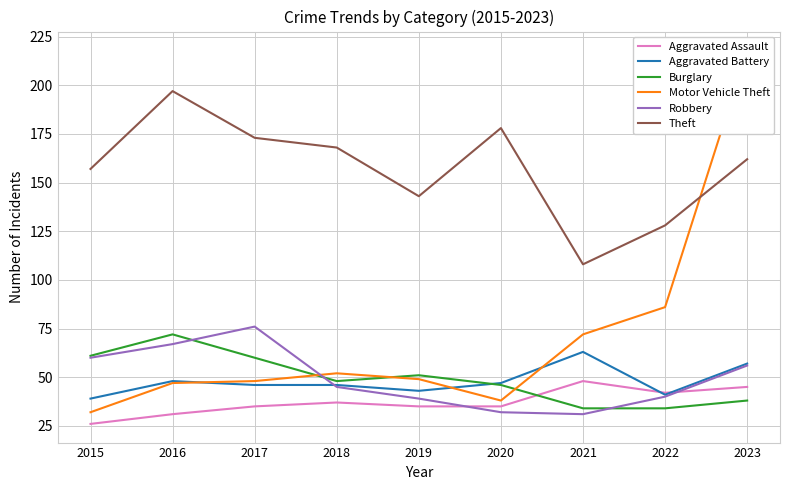

True or false: Robbery and Aggravated Assault cross at least once.

True